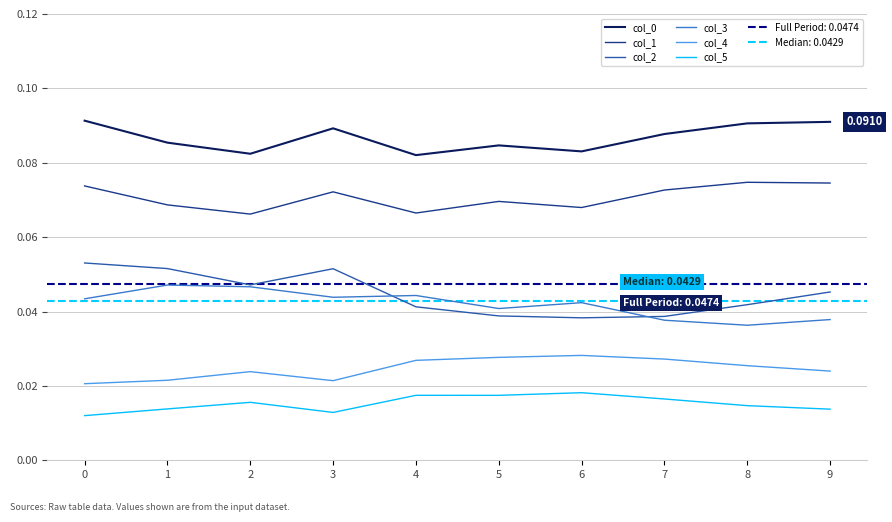

What is the greatest value displayed?

0.1